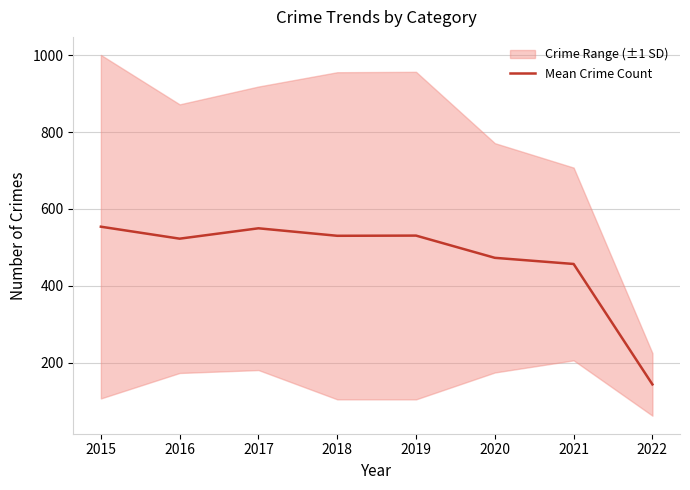

The value at 2022 is 33.1. True or false?

False